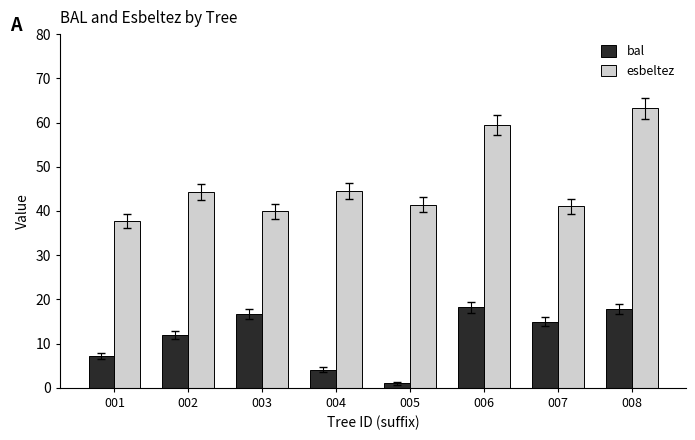

At how many categories does at least one series exceed 11?

8